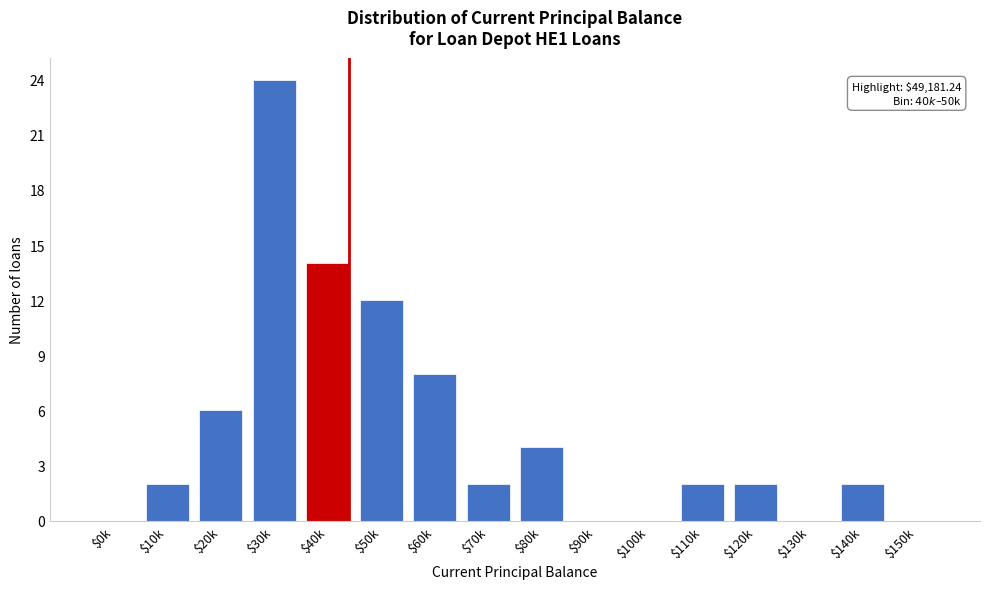

Which category has the highest value across all series?

$30k